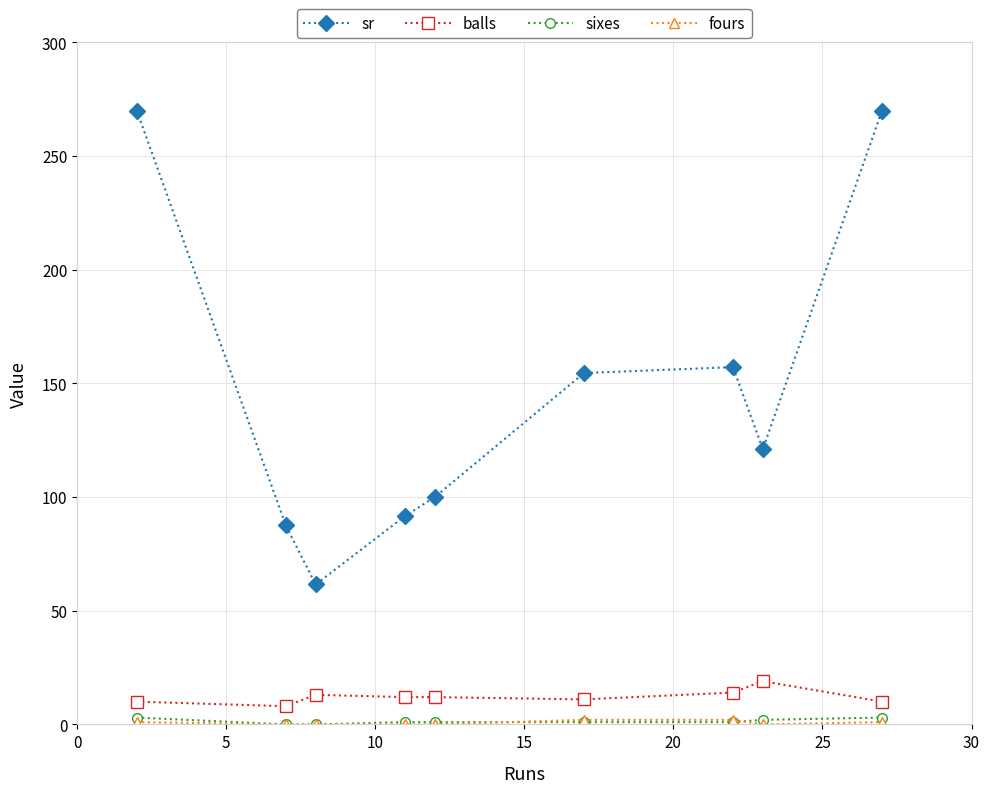

What is the difference between the maximum and second lowest values in the sr series?

182.5